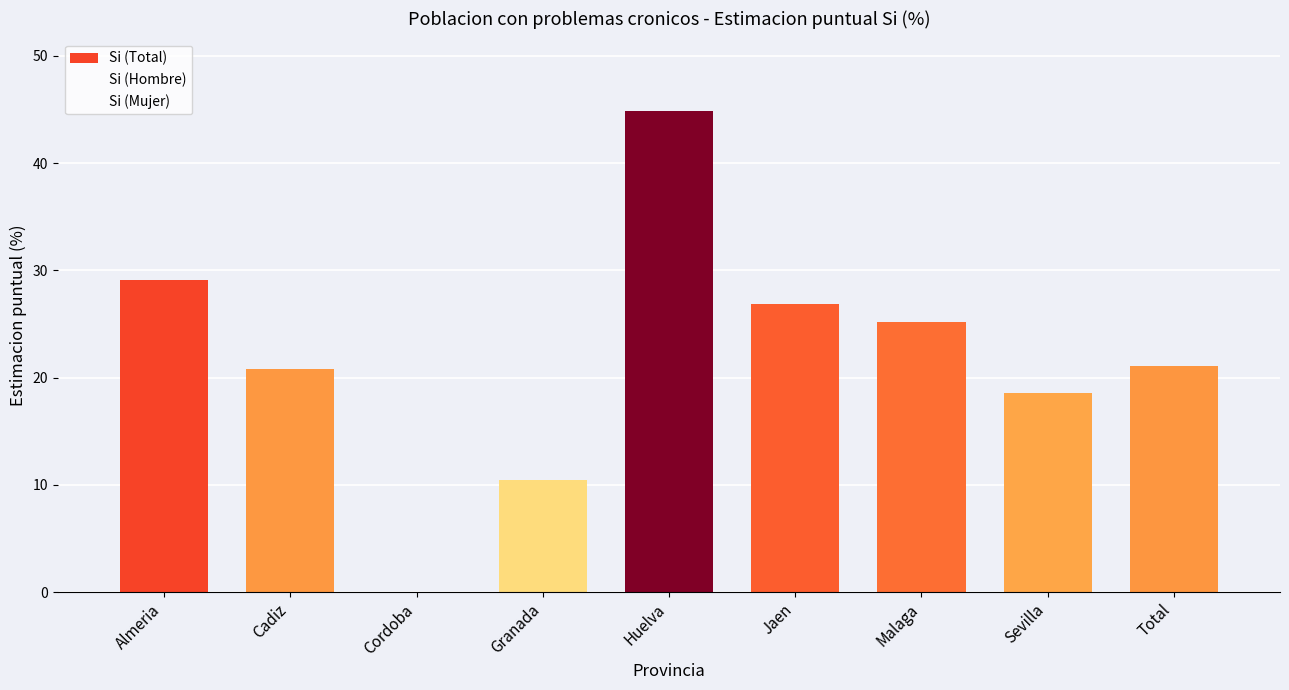

Which series has the largest total across all categories?

Si (Mujer)